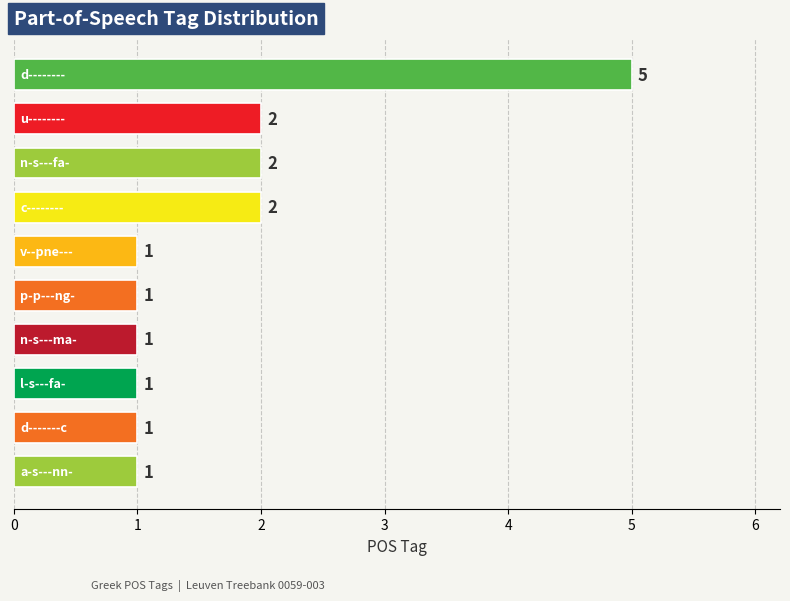

Count the values in the range 1 to 2.

9